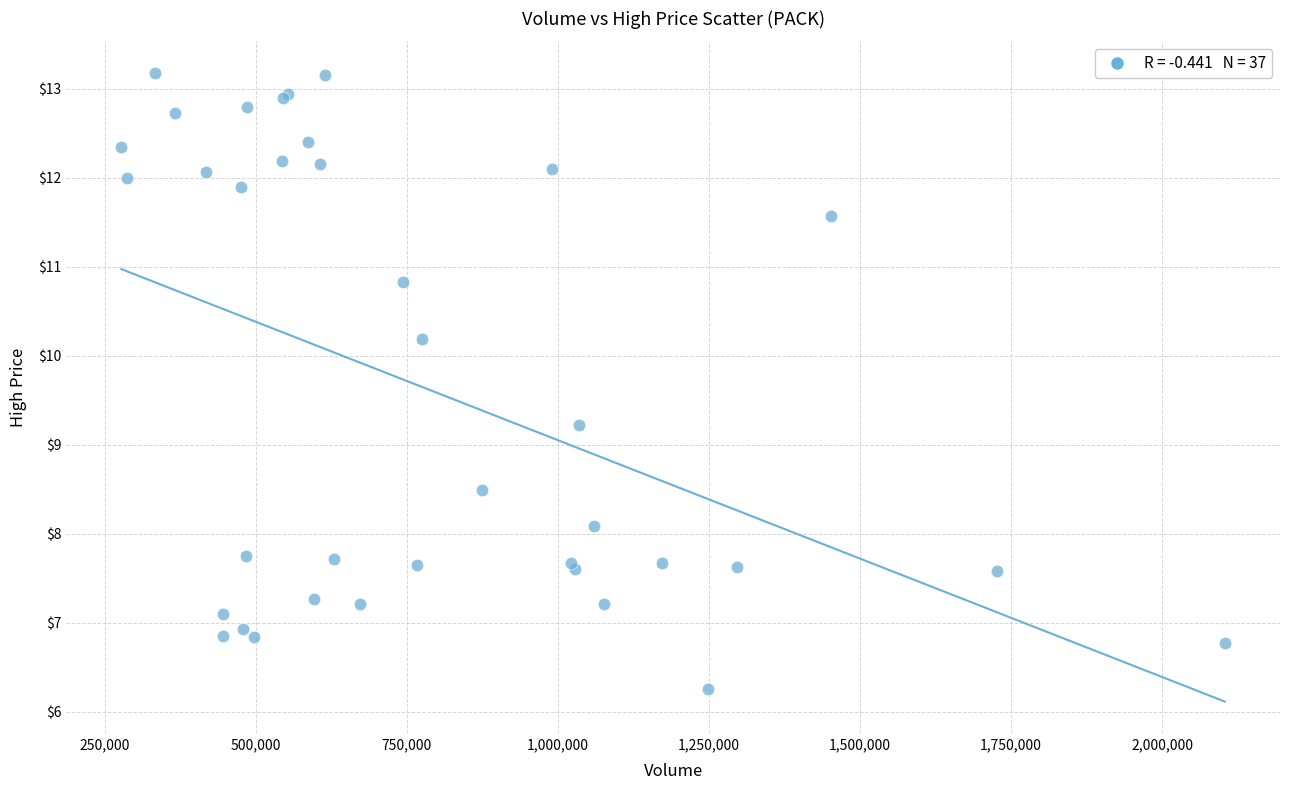

What Y value in the scatter plot is closest to 9?

9.2